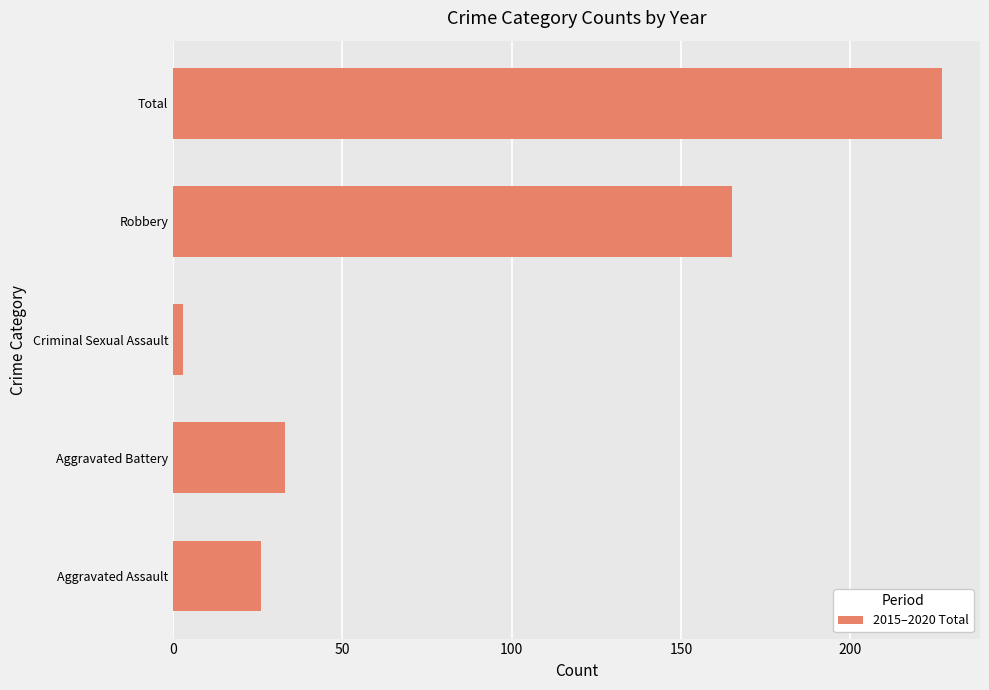

Rank the categories by value from lowest to highest.

Criminal Sexual Assault, Aggravated Assault, Aggravated Battery, Robbery, Total